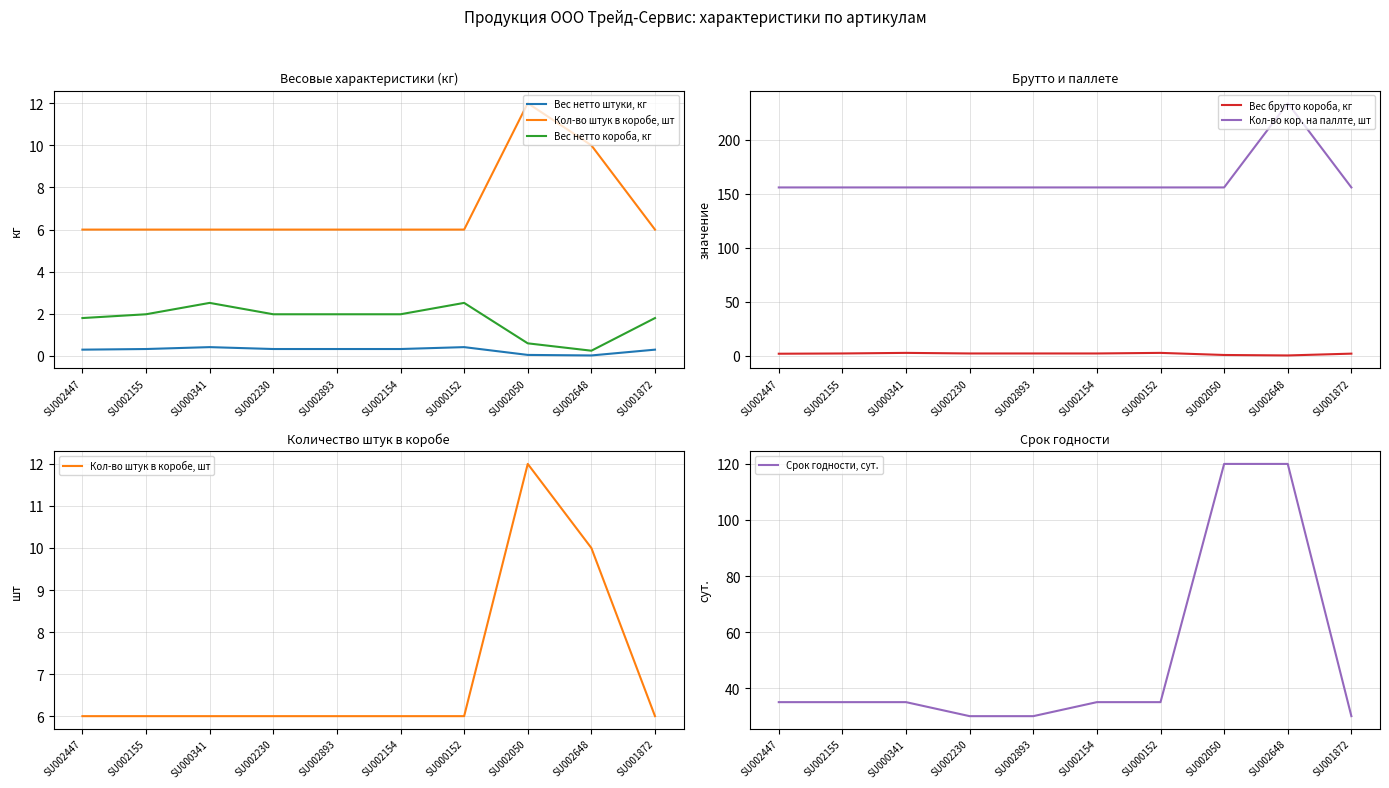

At which category does the chart reach its minimum across all series?

SU002648